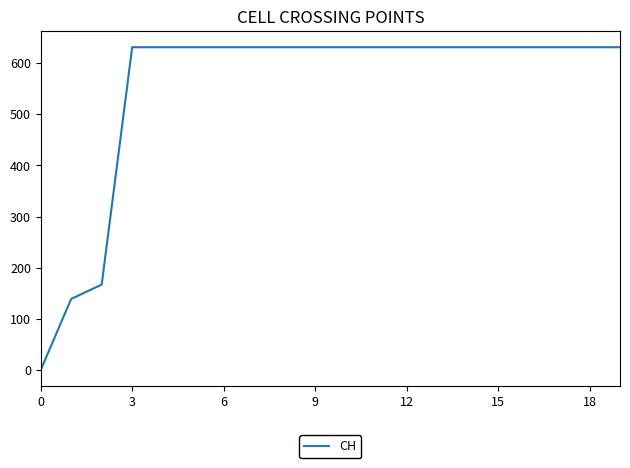

What is the greatest value displayed?

631